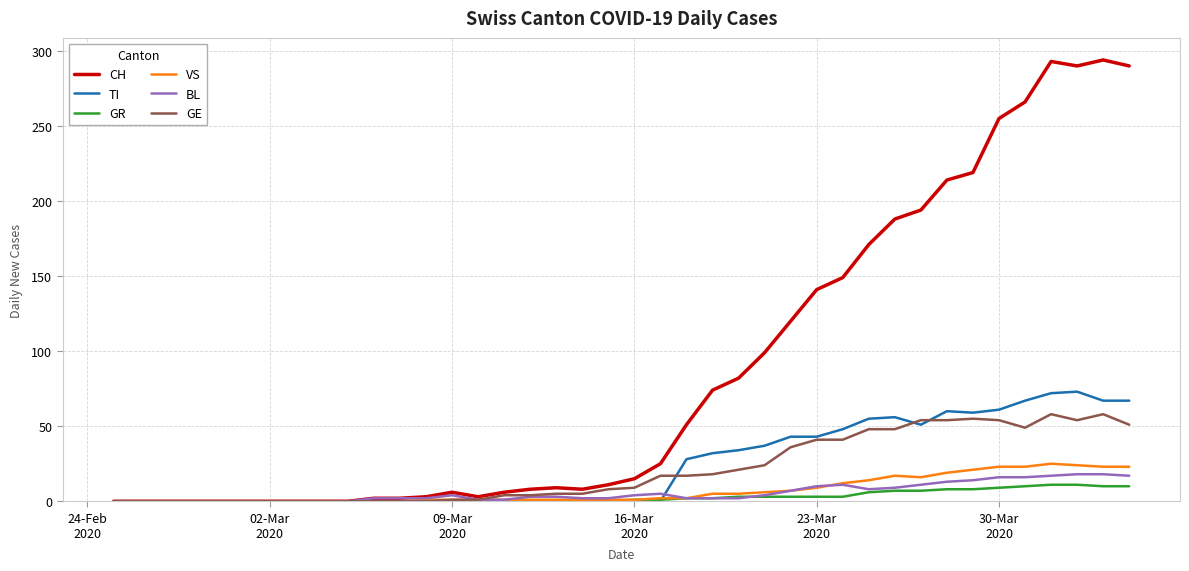

How many lines are shown in the chart?

6